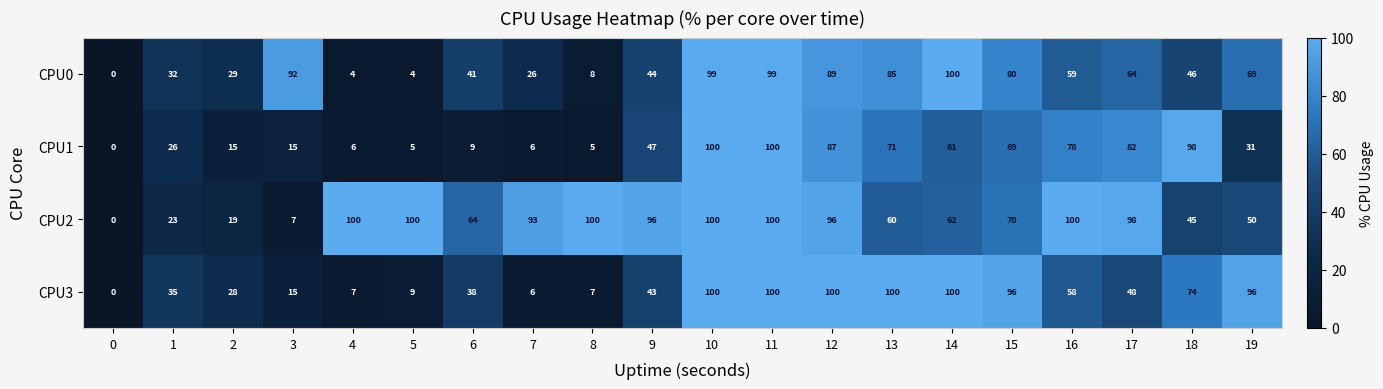

At how many categories does at least one series exceed 49?

17